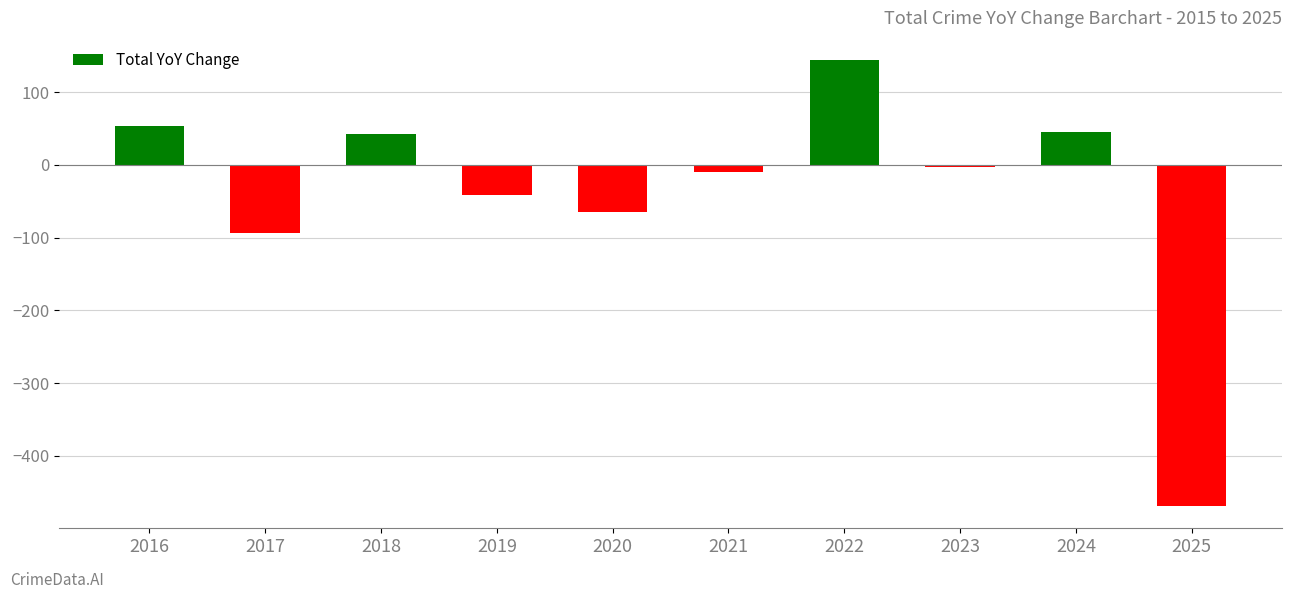

Which has a higher value, 2019 or 2022?

2022